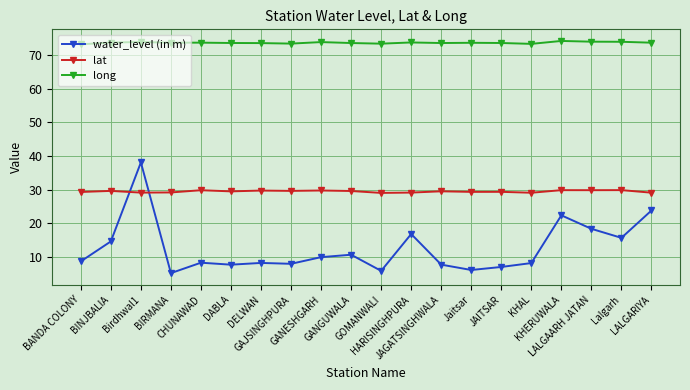

What is the difference between the maximum and minimum values in the lat series?

0.8